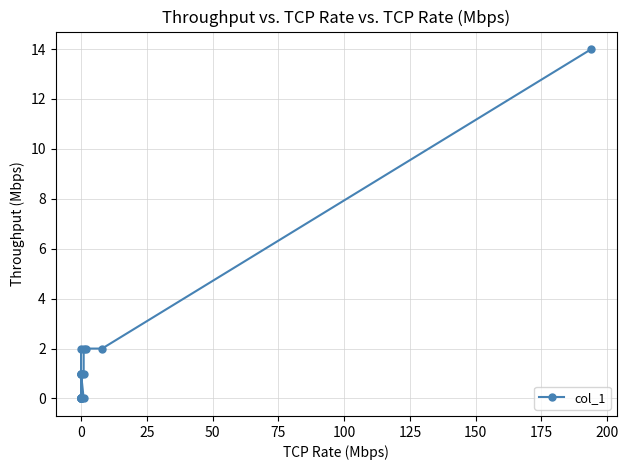

How many positive values are there?

10